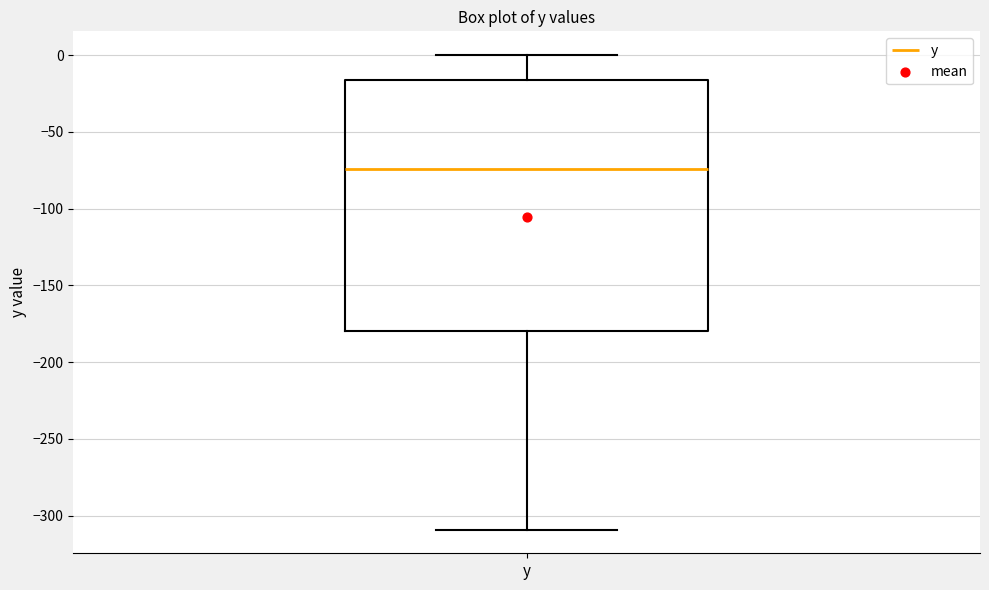

Transcribe this box plot: give where the median line is, the range the box spans, and where the two whiskers end, as read against the y-axis. The values are not printed on the chart, so give them approximately, as read against the axis.

median -75, box -180 to -15, whiskers -310 to 0